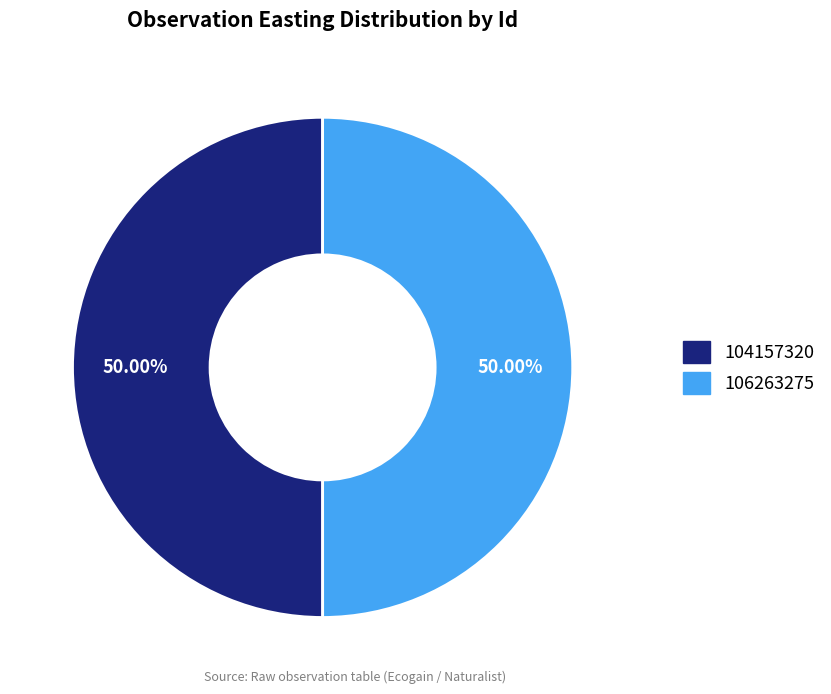

To the nearest percent, what is the average slice percentage?

50%